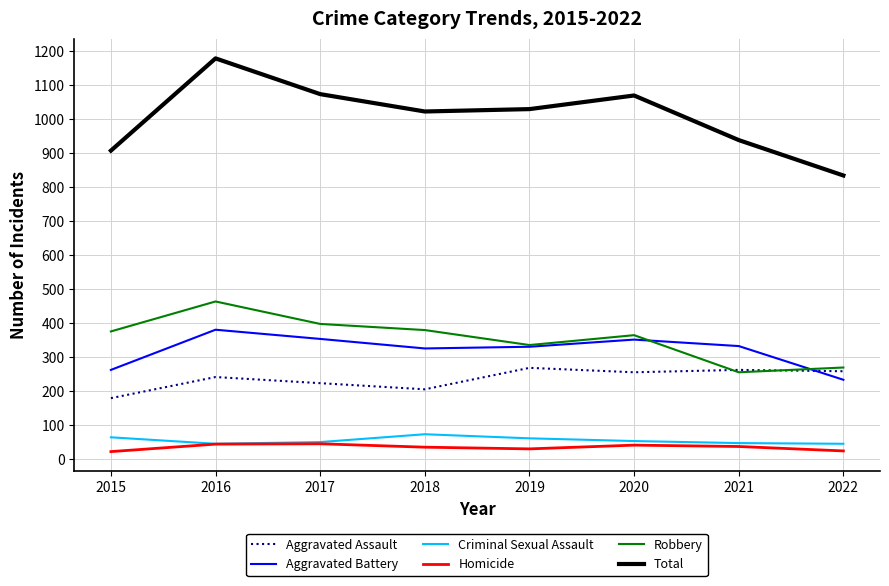

Which series has the largest total across all categories?

Total